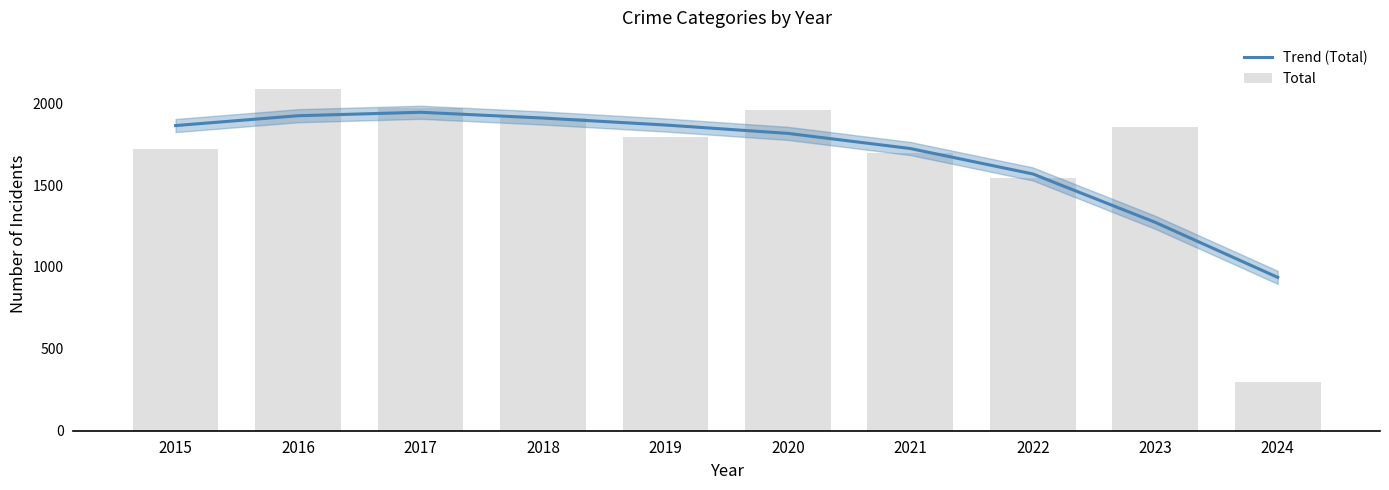

Is it true that Total equals 296.0 at 2024?

True